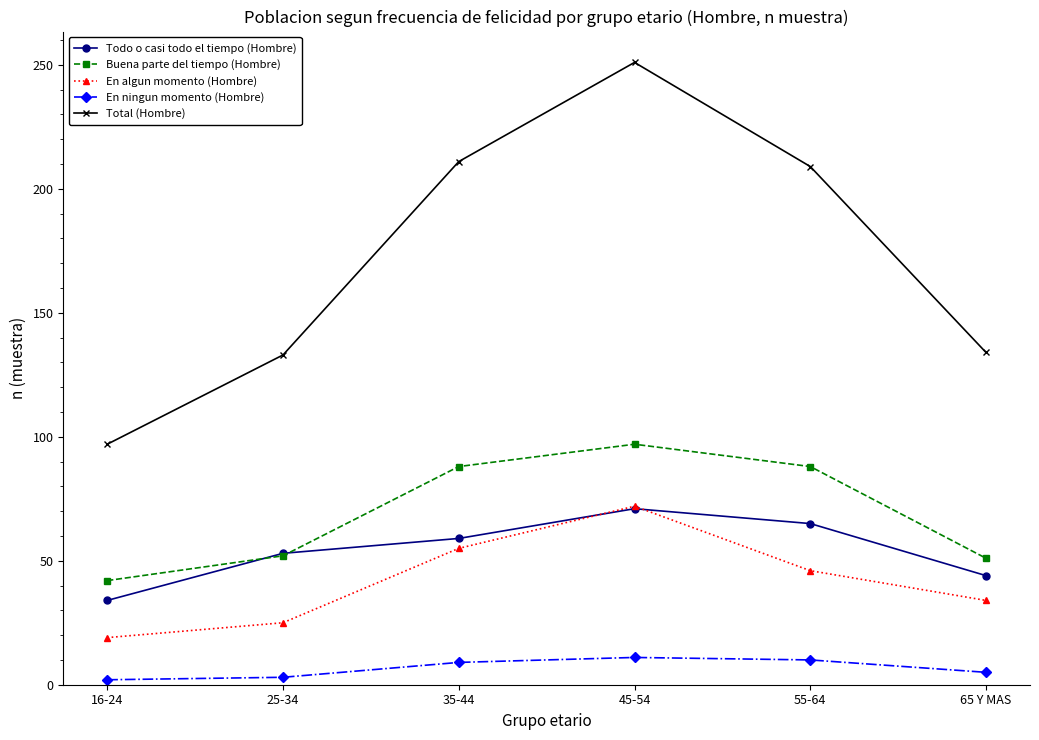

Which category has the highest value in the En algun momento (Hombre) series?

45-54